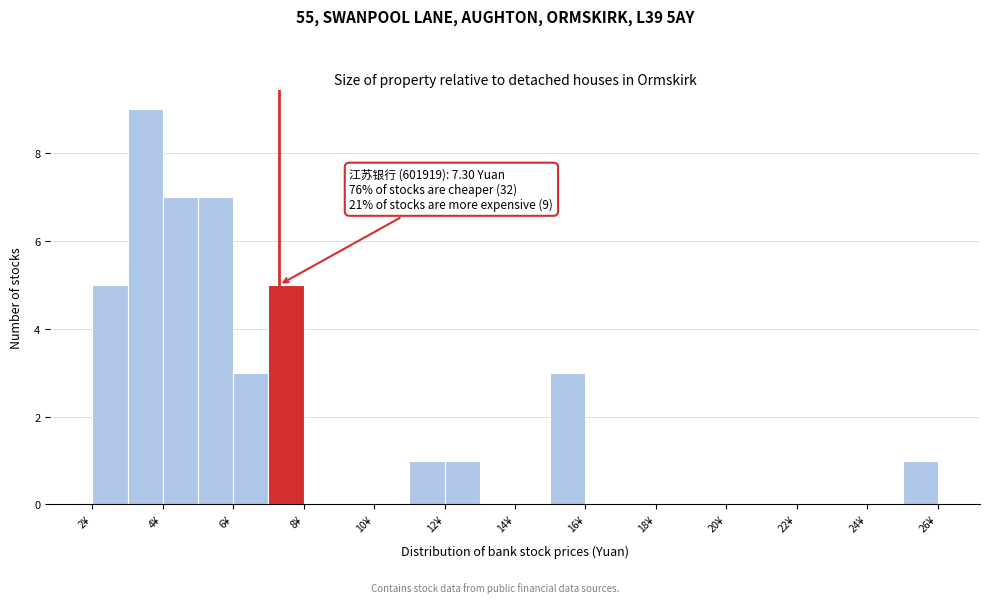

Which range on the x-axis has the tallest bar?

3 to 4